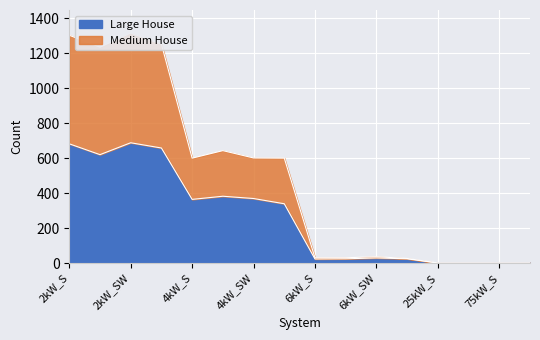

Reading left to right, transcribe all the data shown in this chart.

Large House: 2kW_S=682	2kW_SE=620	2kW_SW=688	2kW_W=658	4kW_S=364	4kW_SE=382	4kW_SW=369	4kW_W=339	6kW_S=23	6kW_SE=24	6kW_SW=29	6kW_W=24	25kW_S=0	25kW_SW=0	75kW_S=0	75kW_SW=0
Medium House: 2kW_S=1303	2kW_SE=1235	2kW_SW=1316	2kW_W=1252	4kW_S=600	4kW_SE=643	4kW_SW=601	4kW_W=600	6kW_S=30	6kW_SE=30	6kW_SW=36	6kW_W=26	25kW_S=0	25kW_SW=0	75kW_S=0	75kW_SW=0